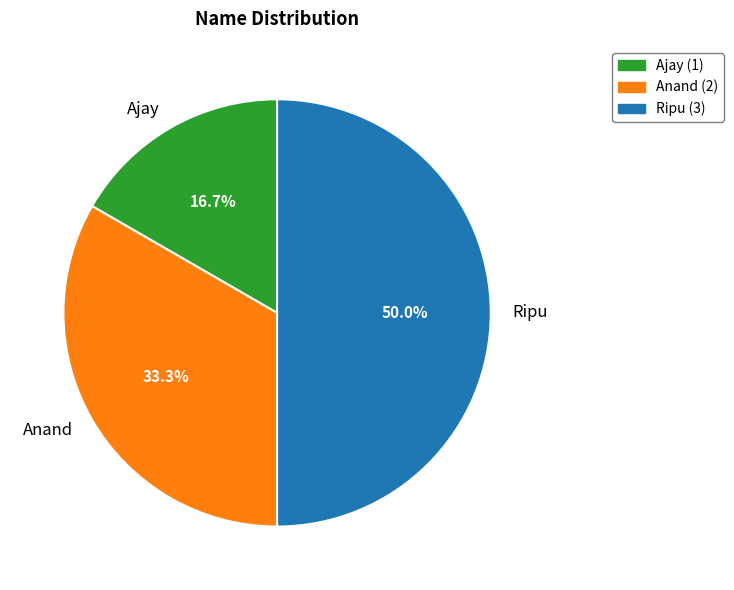

To the nearest percent, what portion does Ajay represent?

17%